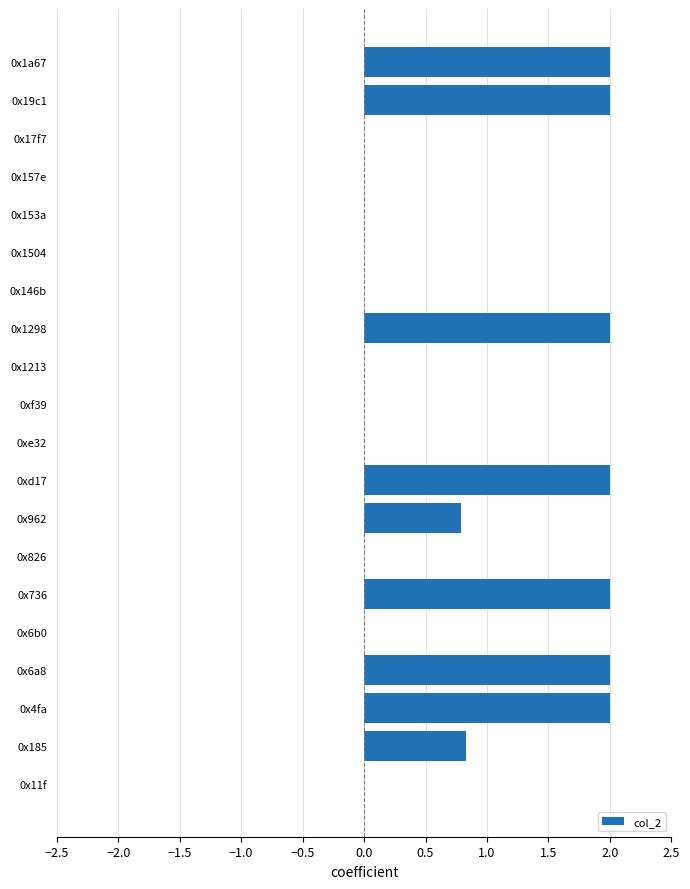

Are the bars horizontal?

Yes